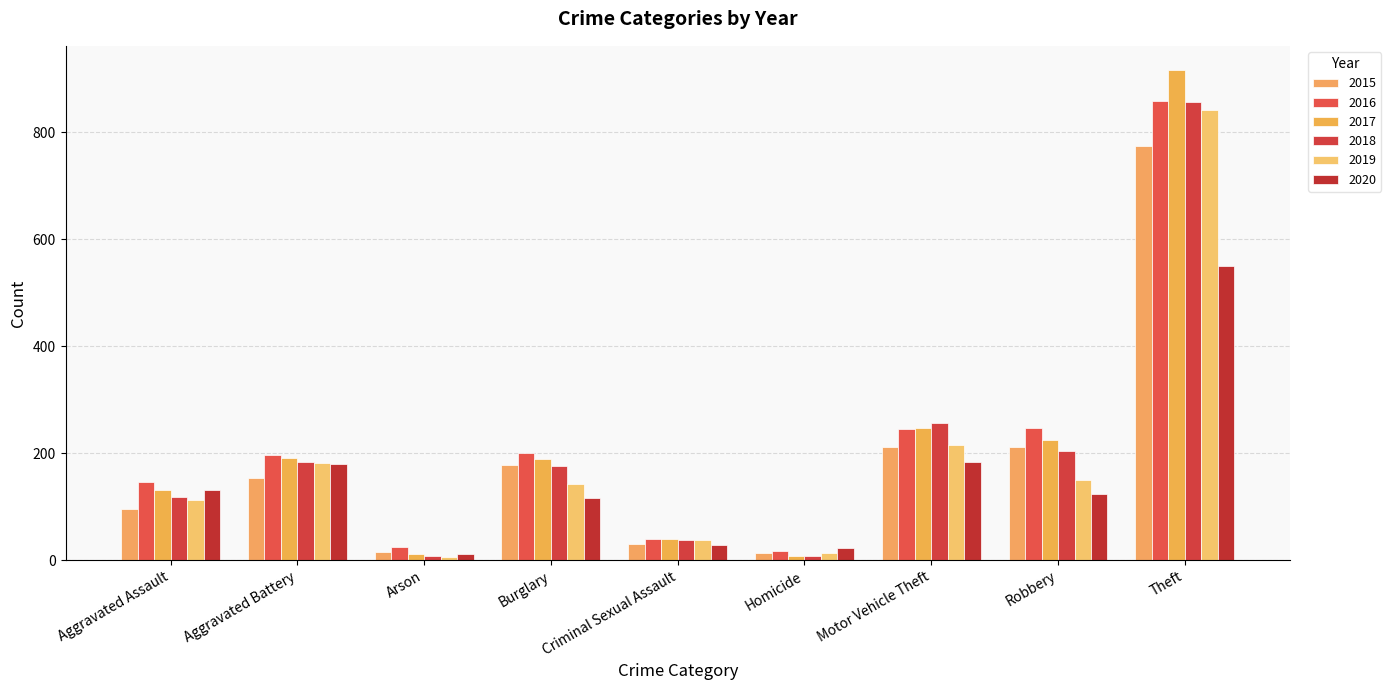

How many bars are there in total?

54